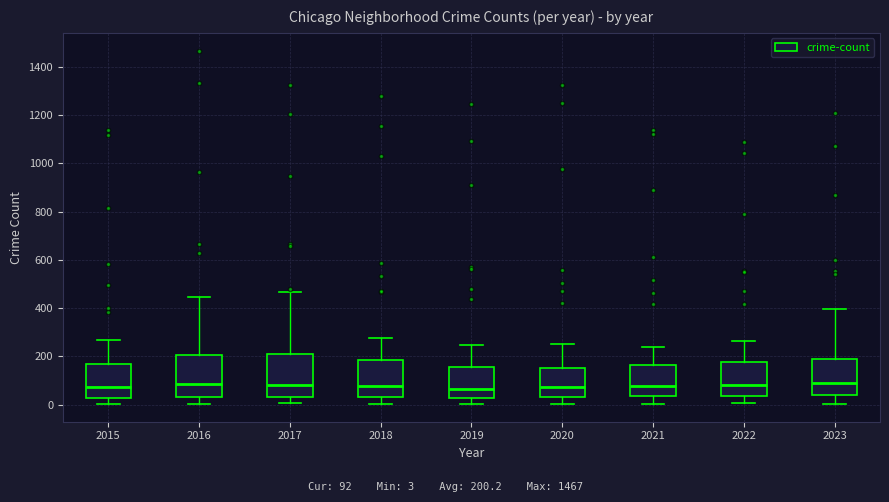

Reading left to right, read every box against the y-axis: the position of its median line, the range the box covers, and the ends of its whiskers. The values are not printed on the chart, so give them approximately, as read against the axis.

2015: median 80, box 40 to 180, whiskers 0 to 260
2016: median 80, box 40 to 200, whiskers 0 to 440
2017: median 80, box 40 to 200, whiskers 0 to 460
2018: median 80, box 40 to 180, whiskers 0 to 280
2019: median 60, box 20 to 160, whiskers 0 to 240
2020: median 80, box 40 to 160, whiskers 0 to 260
2021: median 80, box 40 to 160, whiskers 0 to 240
2022: median 80, box 40 to 180, whiskers 0 to 260
2023: median 100, box 40 to 180, whiskers 0 to 400